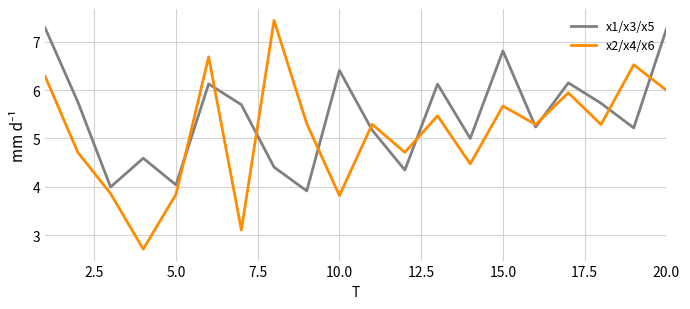

True or false: x1/x3/x5 has more than 0 interior local peaks.

True